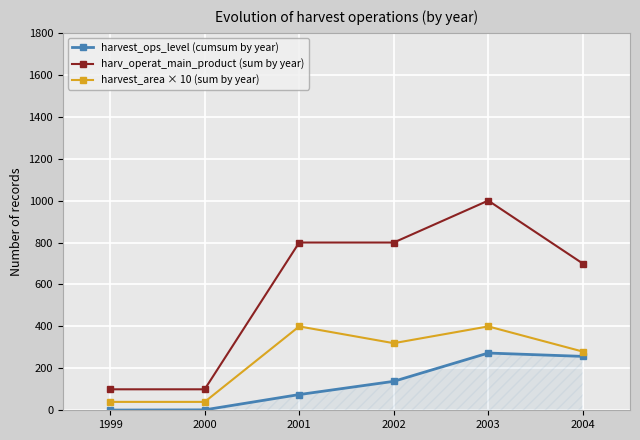

True or false: harvest_area × 10 (sum by year) and harvest_ops_level (cumsum by year) cross at least once.

False